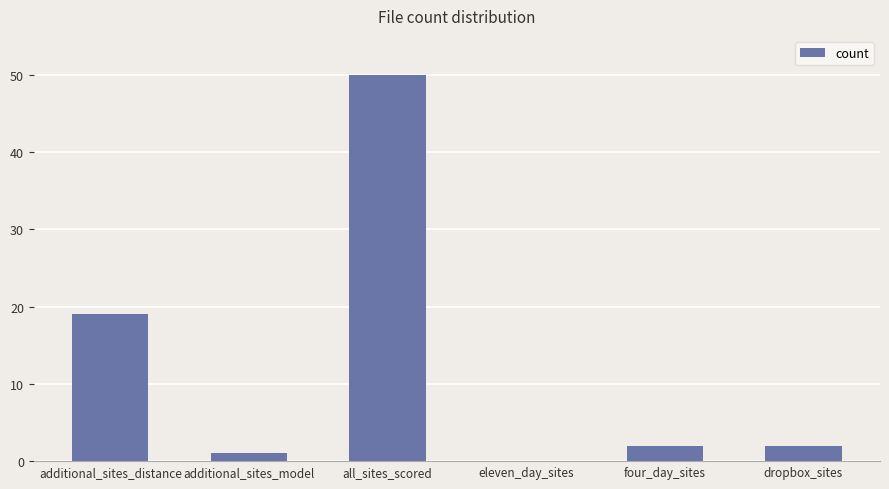

What is the greatest value displayed?

50